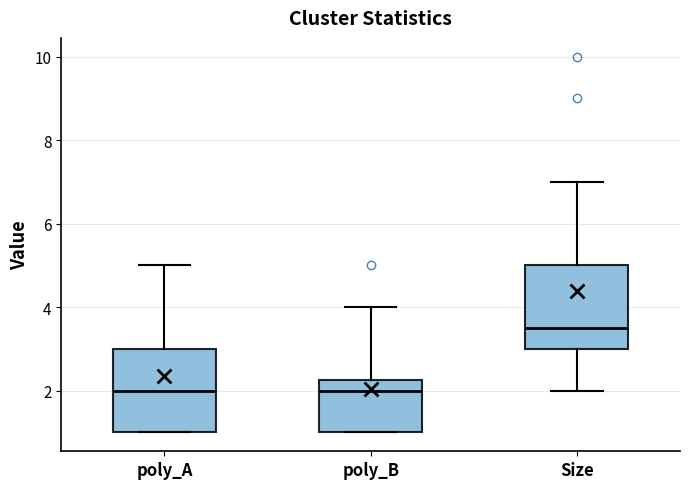

Reading left to right, read every box against the y-axis: the position of its median line, the range the box covers, and the ends of its whiskers. The values are not printed on the chart, so give them approximately, as read against the axis.

poly_A: median 2.0, box 1.0 to 3.0, whiskers 1.0 to 5.0
poly_B: median 2.0, box 1.0 to 2.2, whiskers 1.0 to 4.0
Size: median 3.6, box 3.0 to 5.0, whiskers 2.0 to 7.0